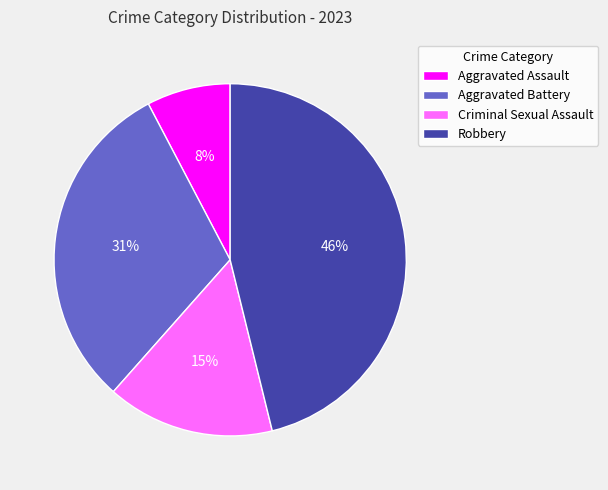

The Aggravated Assault slice represents 8% of the pie. True or false?

True